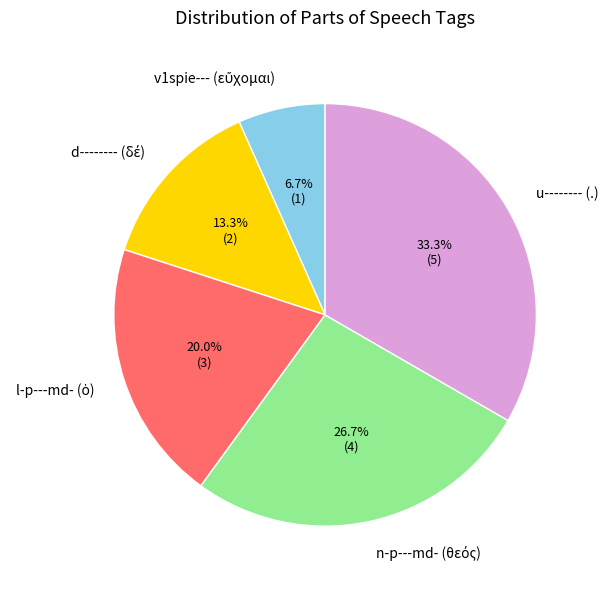

Which slice is the largest?

u-------- (.)